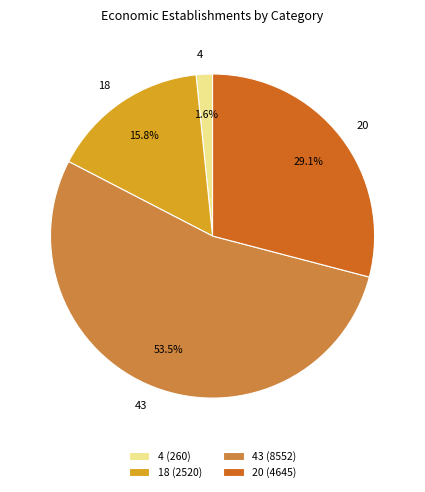

Which category has the biggest portion of the pie?

43 (8552)